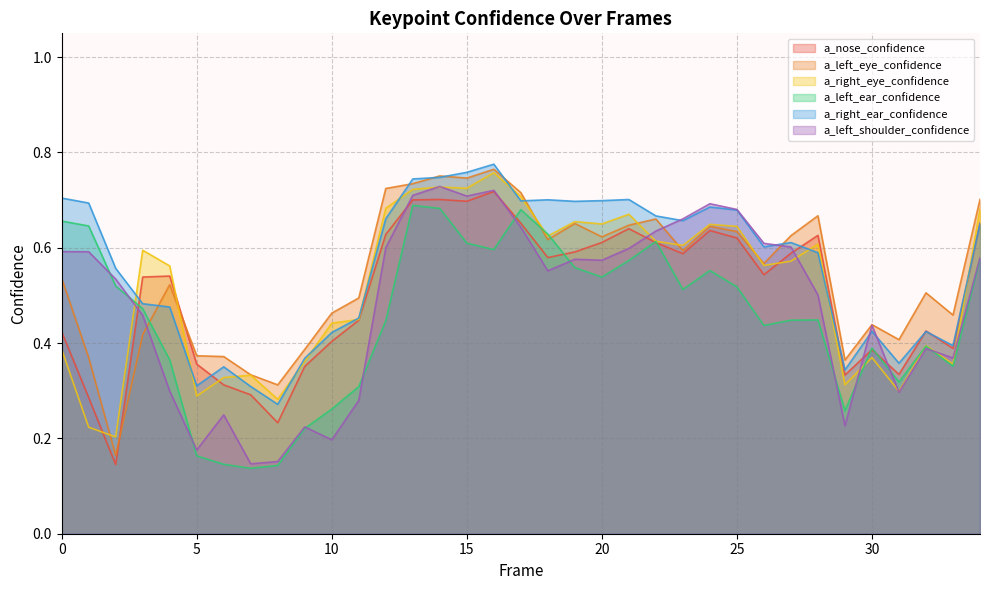

Rank the series at 7 from highest to lowest value.

a_left_eye_confidence, a_right_eye_confidence, a_right_ear_confidence, a_nose_confidence, a_left_shoulder_confidence, a_left_ear_confidence